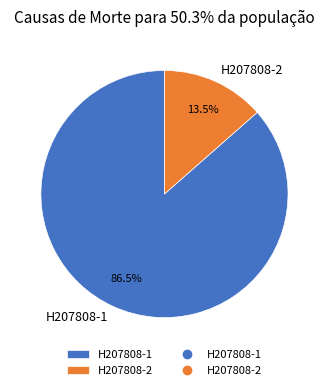

What is the smallest slice in the pie chart?

H207808-2